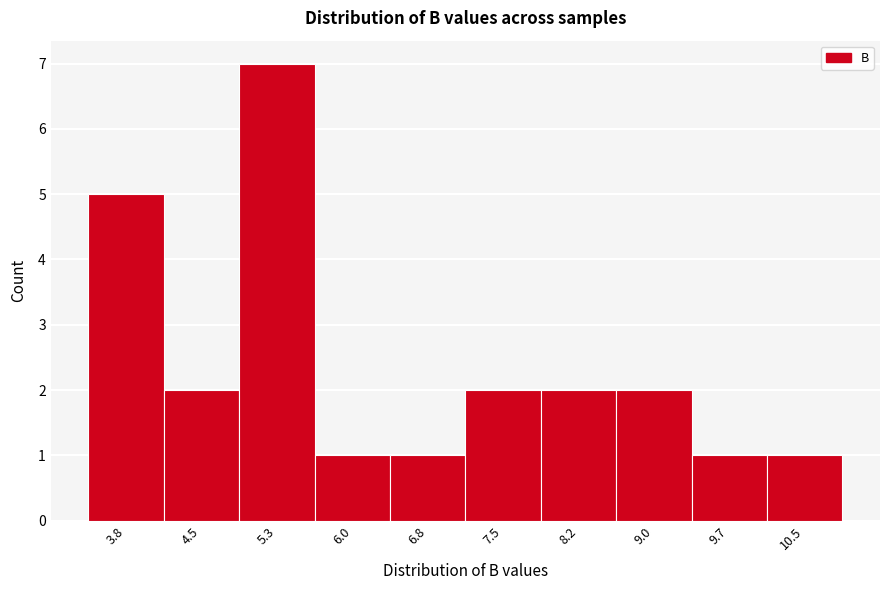

Reading left to right, list all the values displayed in this chart.

3.8=5	4.5=2	5.3=7	6.0=1	6.8=1	7.5=2	8.2=2	9.0=2	9.7=1	10.5=1